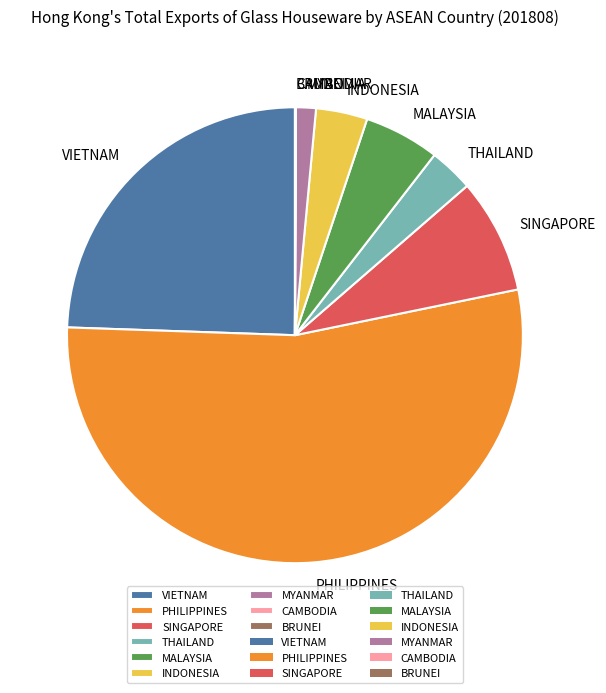

Is there any slice that represents more than half of the pie?

Yes